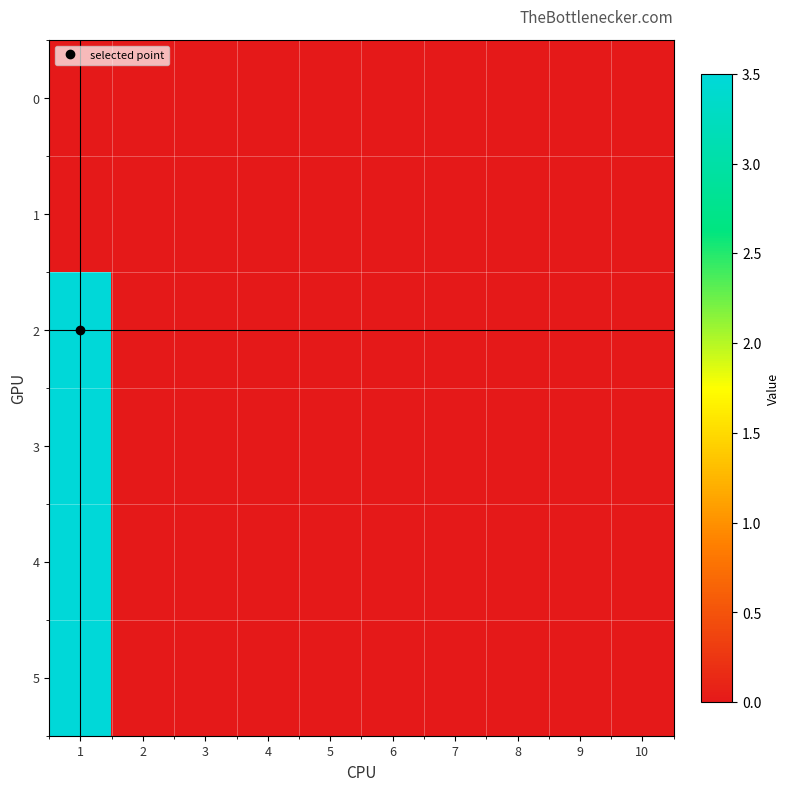

How many categories are shown in the chart?

10